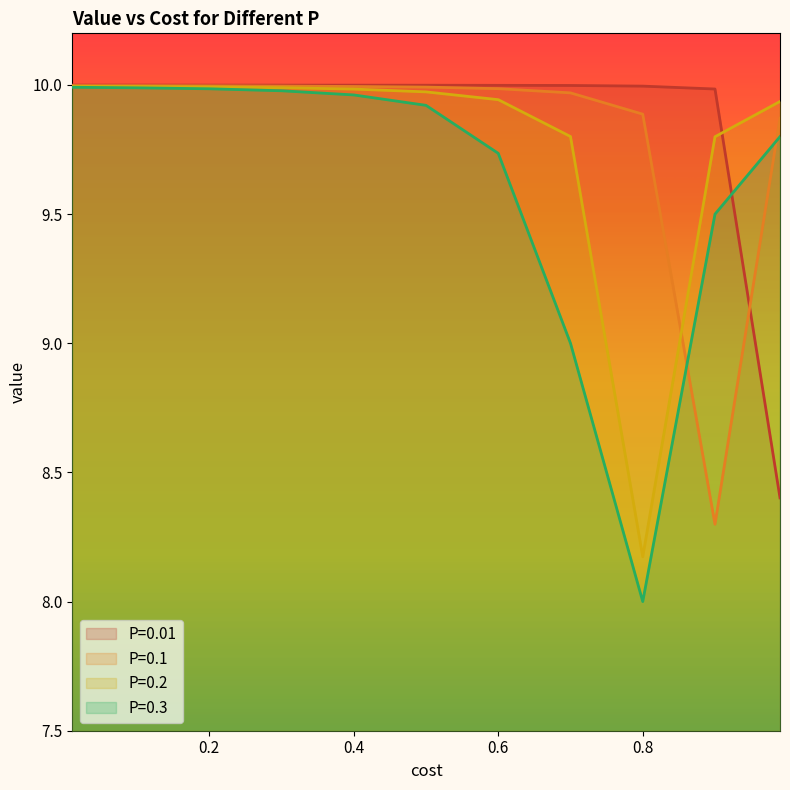

True or false: P=0.3 has more than 2 interior local peaks.

False